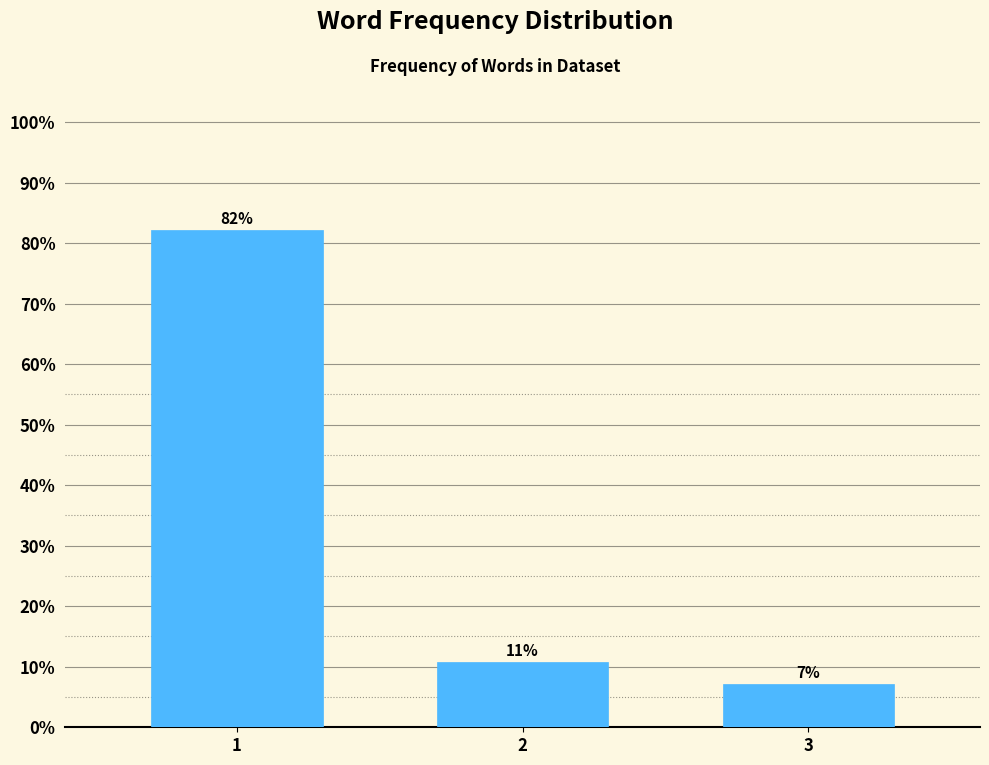

Are the bars horizontal?

No